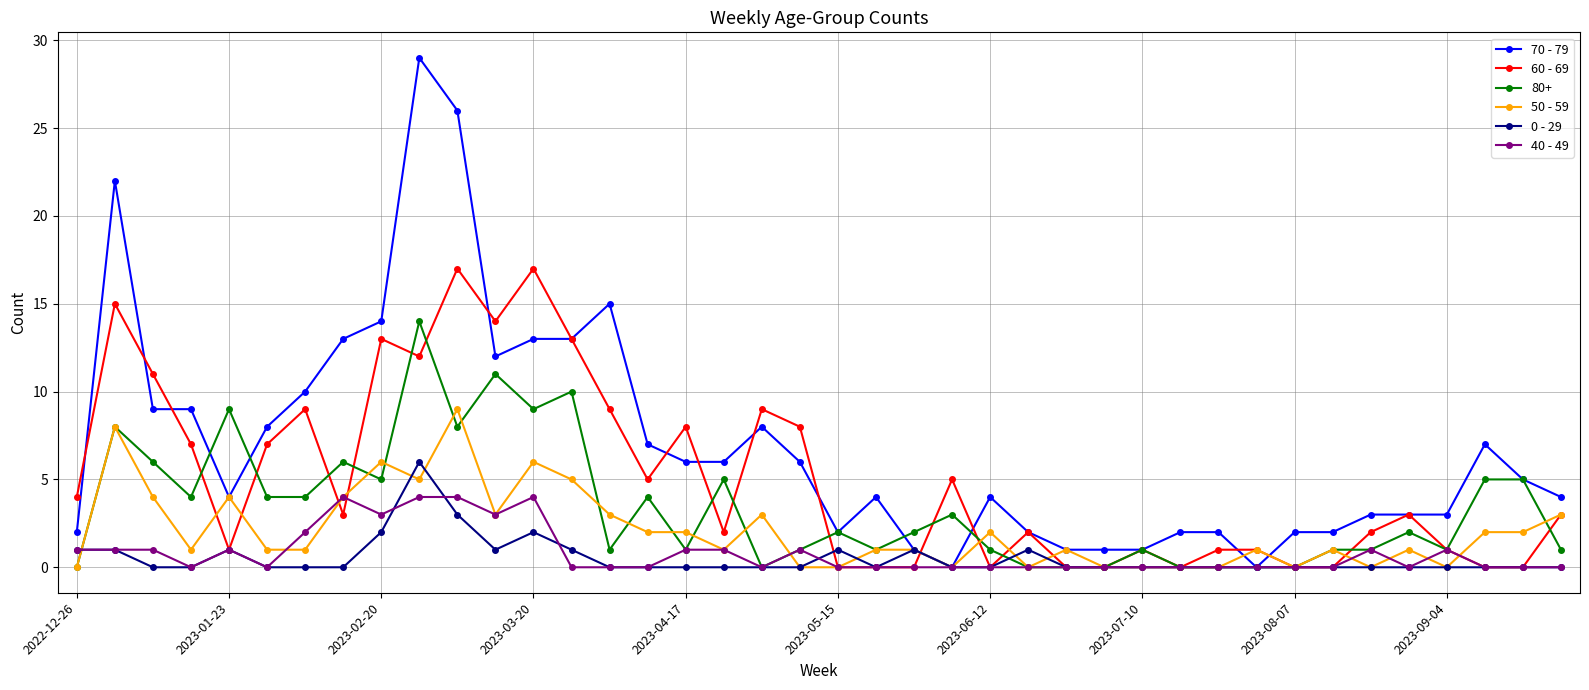

Count the number of data series in this chart.

6